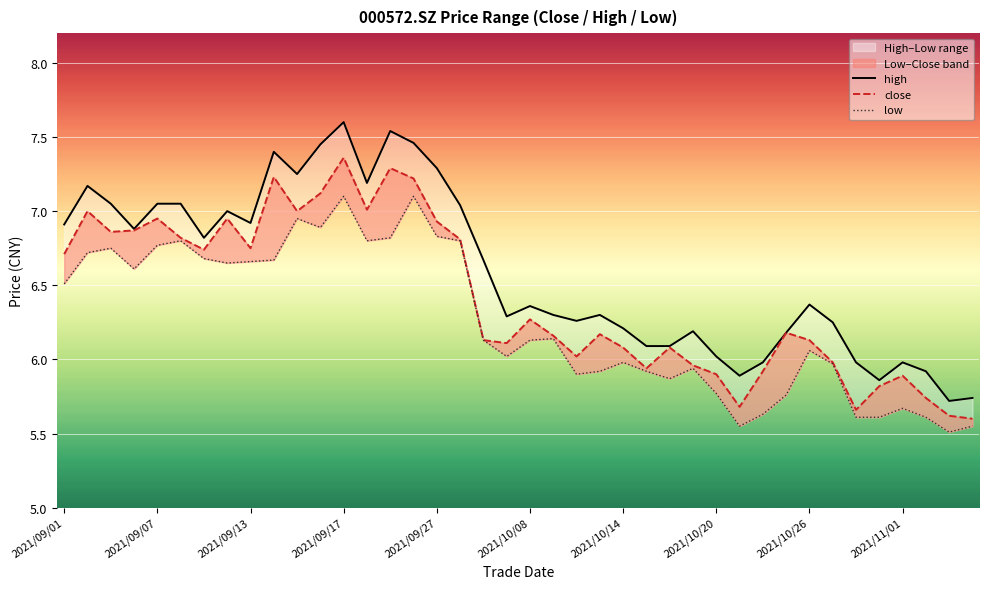

True or false: low and high intersect in this chart.

False